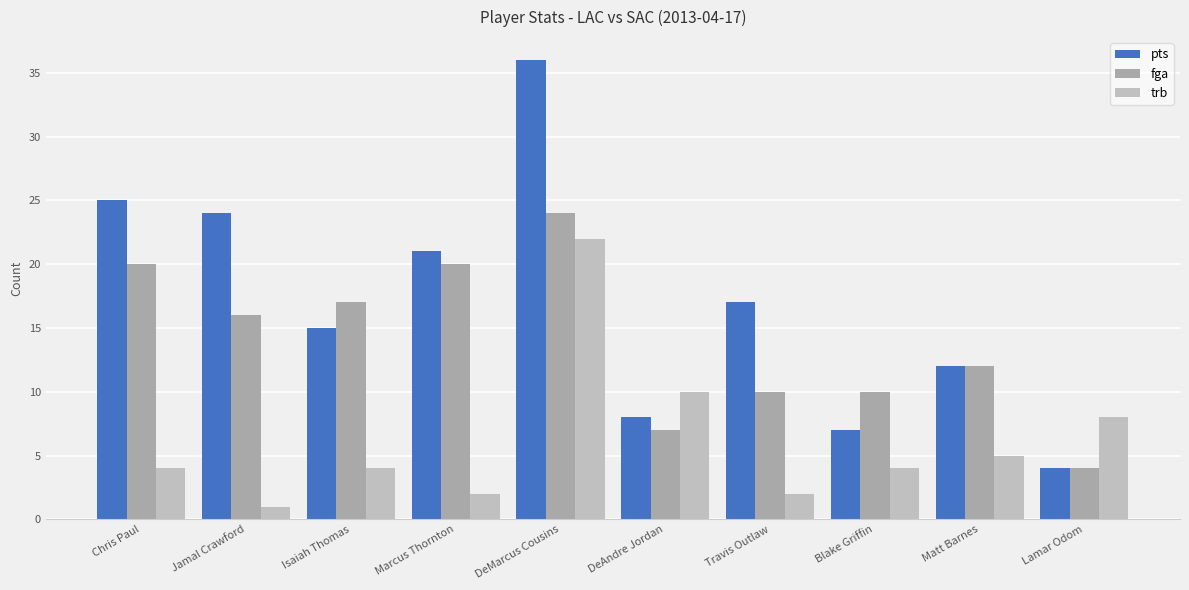

Which series has the largest range (max minus min)?

pts